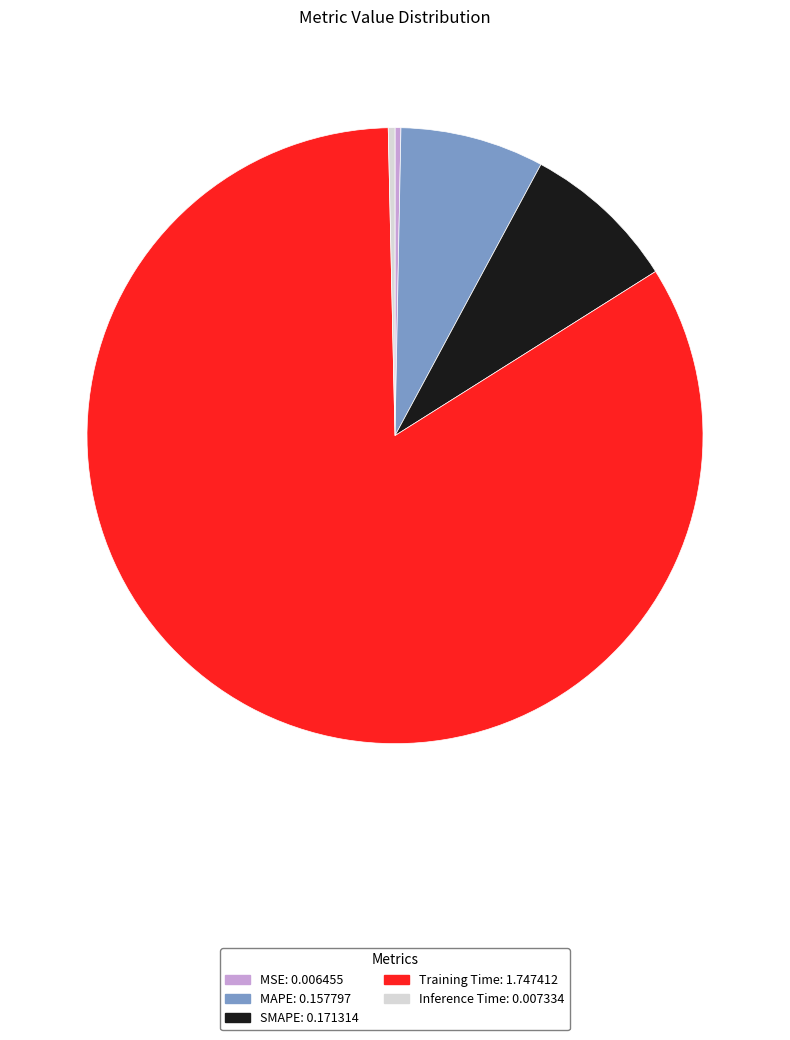

Which has a higher value, MAPE or MSE?

MAPE